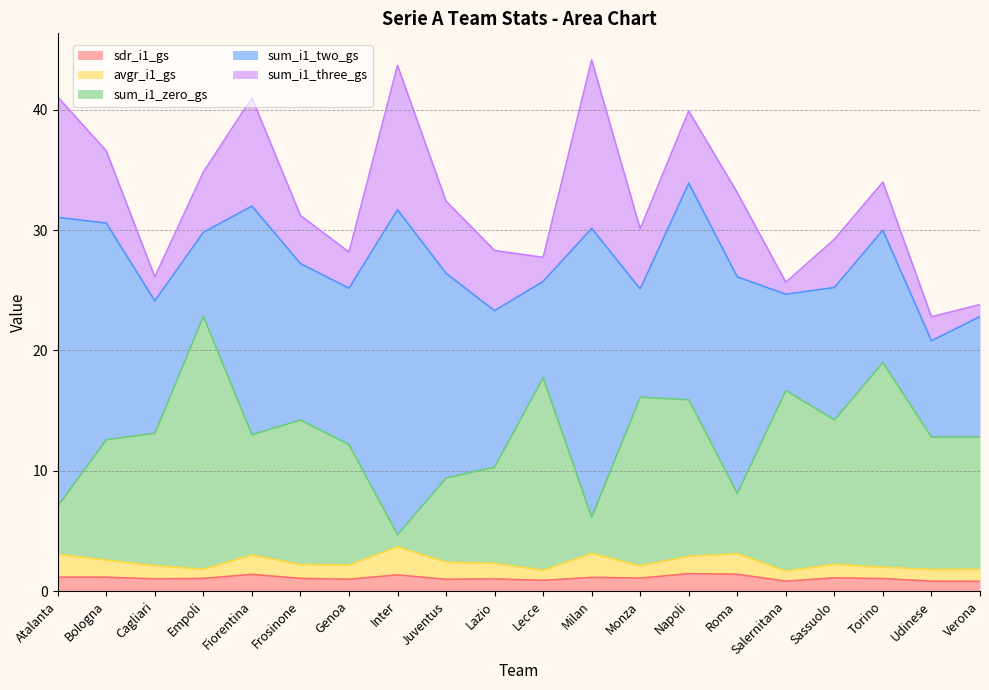

Reading left to right, transcribe all the data shown in this chart.

sdr_i1_gs: Atalanta=1.2	Bologna=1.2	Cagliari=1.0	Empoli=1.1	Fiorentina=1.4	Frosinone=1.1	Genoa=1.0	Inter=1.3	Juventus=1.0	Lazio=1.0	Lecce=0.9	Milan=1.1	Monza=1.1	Napoli=1.4	Roma=1.4	Salernitana=0.8	Sassuolo=1.1	Torino=1.0	Udinese=0.8	Verona=0.8
avgr_i1_gs: Atalanta=1.9	Bologna=1.4	Cagliari=1.1	Empoli=0.8	Fiorentina=1.6	Frosinone=1.2	Genoa=1.2	Inter=2.3	Juventus=1.4	Lazio=1.3	Lecce=0.8	Milan=2.0	Monza=1.0	Napoli=1.4	Roma=1.7	Salernitana=0.8	Sassuolo=1.1	Torino=0.9	Udinese=1.0	Verona=1.0
sum_i1_zero_gs: Atalanta=4.0	Bologna=10.0	Cagliari=11.0	Empoli=21.0	Fiorentina=10.0	Frosinone=12.0	Genoa=10.0	Inter=1.0	Juventus=7.0	Lazio=8.0	Lecce=16.0	Milan=3.0	Monza=14.0	Napoli=13.0	Roma=5.0	Salernitana=15.0	Sassuolo=12.0	Torino=17.0	Udinese=11.0	Verona=11.0
sum_i1_two_gs: Atalanta=24.0	Bologna=18.0	Cagliari=11.0	Empoli=7.0	Fiorentina=19.0	Frosinone=13.0	Genoa=13.0	Inter=27.0	Juventus=17.0	Lazio=13.0	Lecce=8.0	Milan=24.0	Monza=9.0	Napoli=18.0	Roma=18.0	Salernitana=8.0	Sassuolo=11.0	Torino=11.0	Udinese=8.0	Verona=10.0
sum_i1_three_gs: Atalanta=10.0	Bologna=6.0	Cagliari=2.0	Empoli=5.0	Fiorentina=9.0	Frosinone=4.0	Genoa=3.0	Inter=12.0	Juventus=6.0	Lazio=5.0	Lecce=2.0	Milan=14.0	Monza=5.0	Napoli=6.0	Roma=7.0	Salernitana=1.0	Sassuolo=4.0	Torino=4.0	Udinese=2.0	Verona=1.0